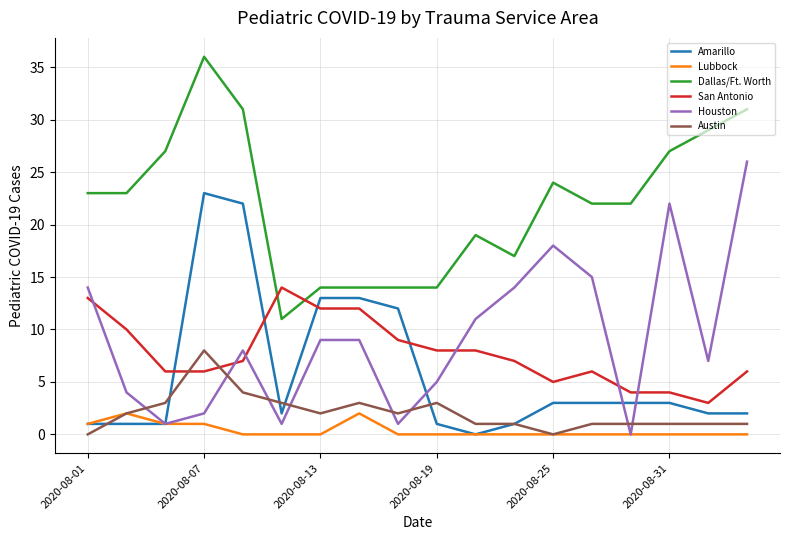

What is the sum of all Amarillo values?

106